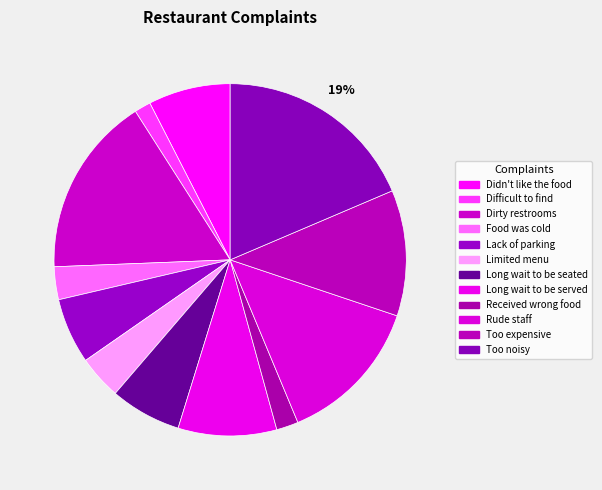

Approximately how many times larger is the value at Difficult to find compared to Limited menu?

0.4